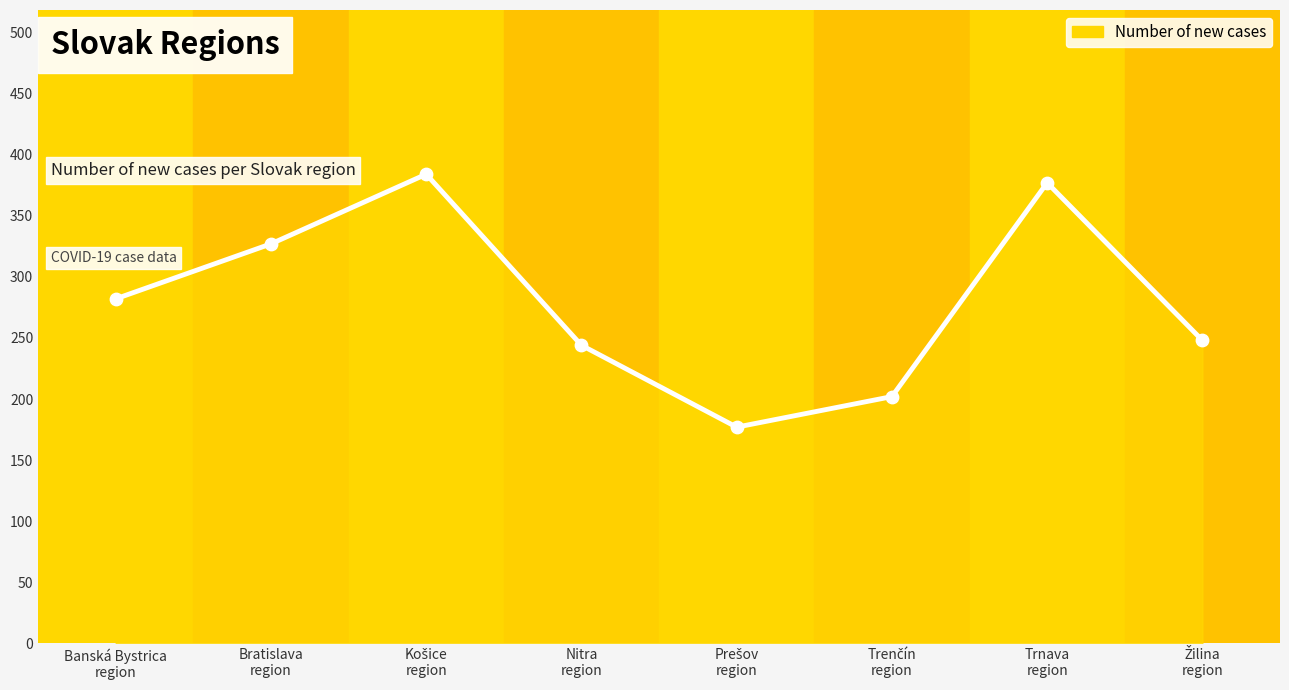

What is the minimum value shown in the chart?

177